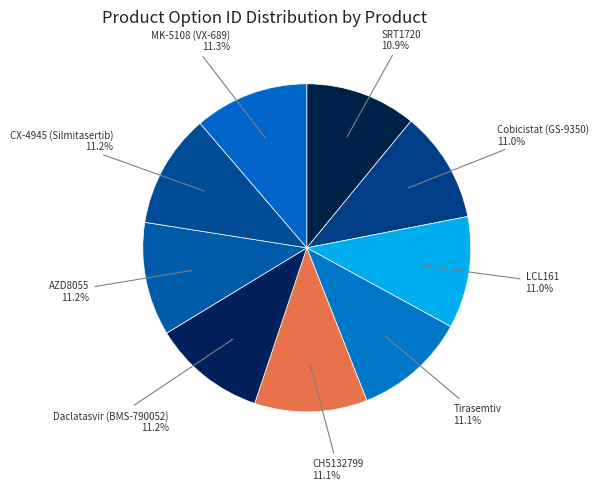

Does any single category account for the majority?

No